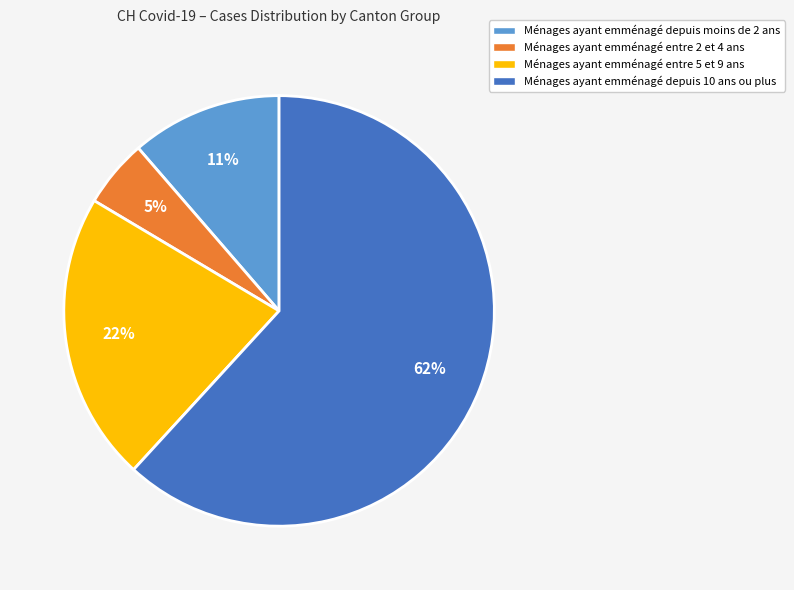

To the nearest percent, what is the combined percentage of Ménages ayant emménagé depuis moins de 2 ans and Ménages ayant emménagé depuis 10 ans ou plus?

73%